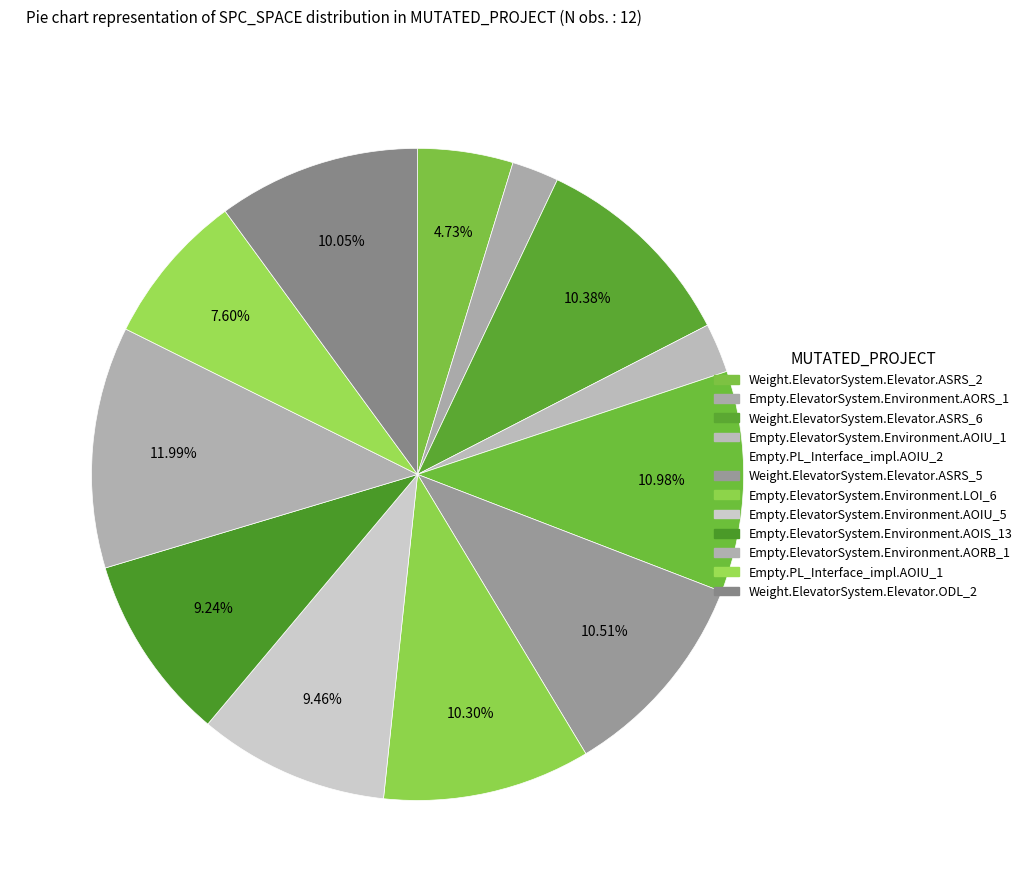

To the nearest percent, what portion does Empty.ElevatorSystem.Environment.AOIU_5 represent?

9%